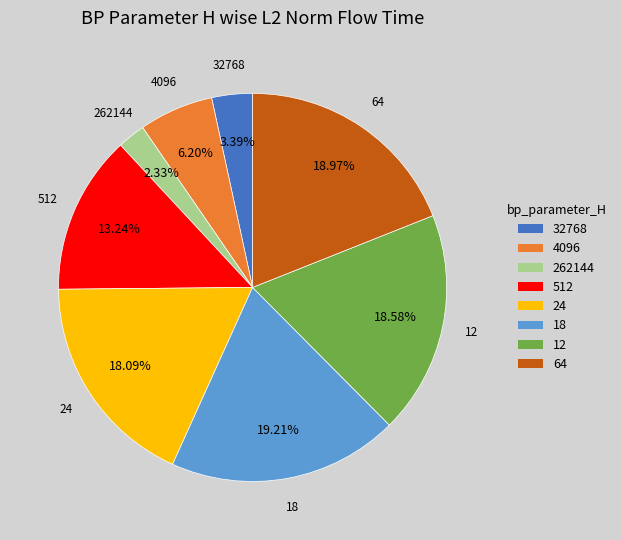

Does any single category account for the majority?

No